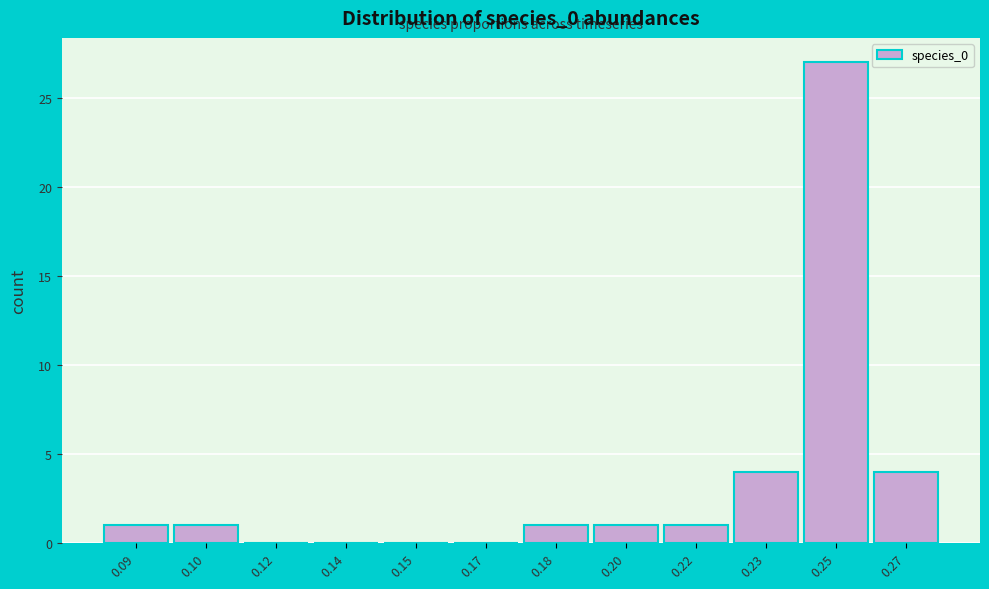

Reading left to right, what are all the values shown in this chart?

0.09=1	0.10=1	0.12=0	0.14=0	0.15=0	0.17=0	0.18=1	0.20=1	0.22=1	0.23=4	0.25=27	0.27=4